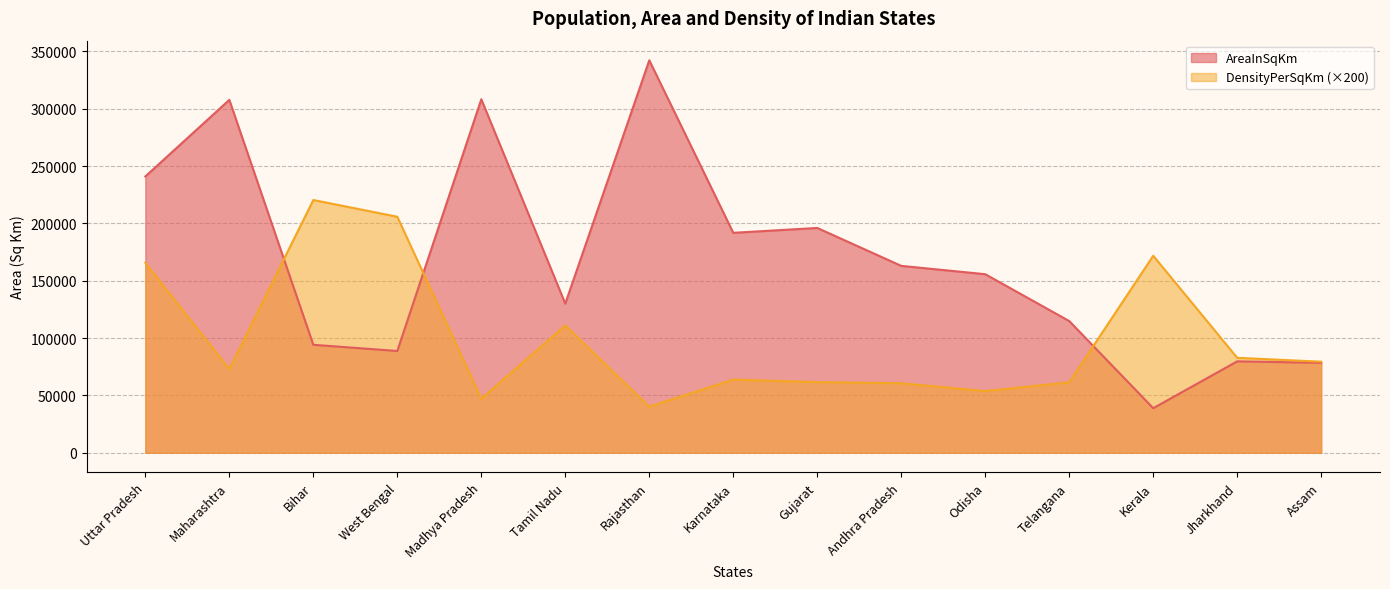

At which label does AreaInSqKm first exceed 155707?

Uttar Pradesh